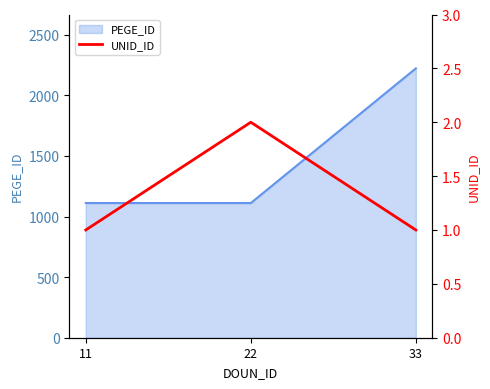

The value of PEGE_ID at 22 is 1111. True or false?

True